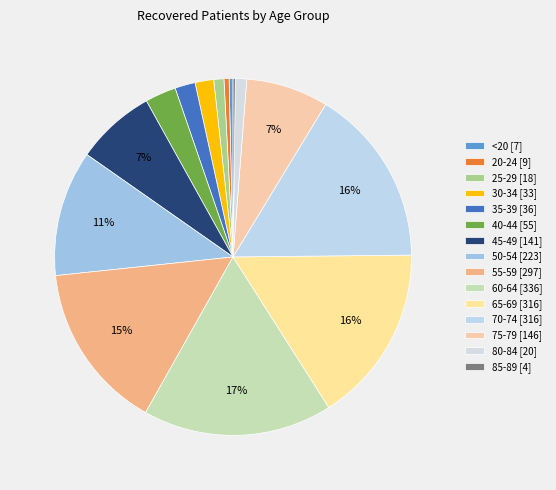

Is the sum of 70-74 and <20 greater than half?

No